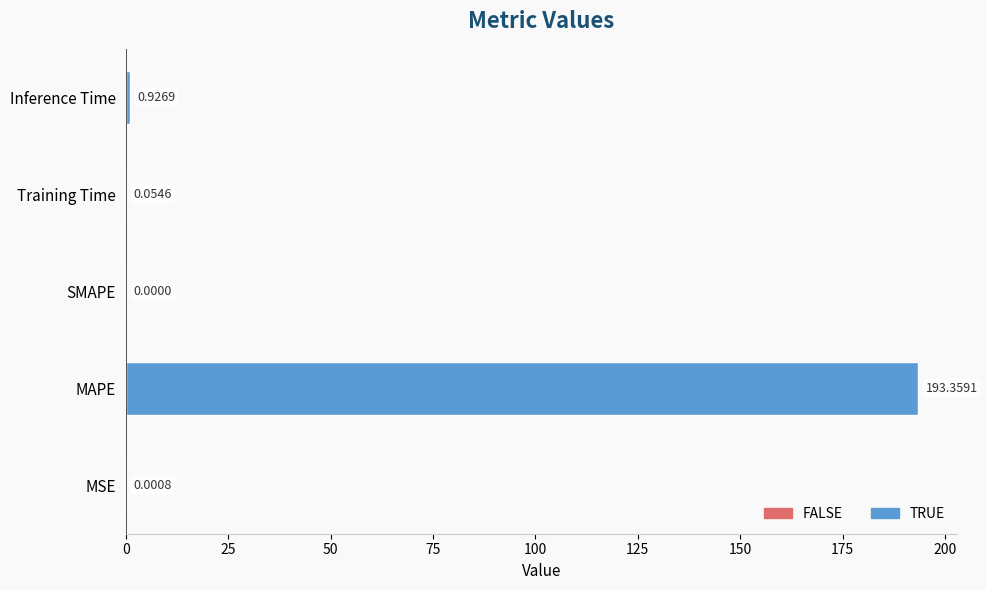

What is the sum of the values at Inference Time and Training Time?

1.0